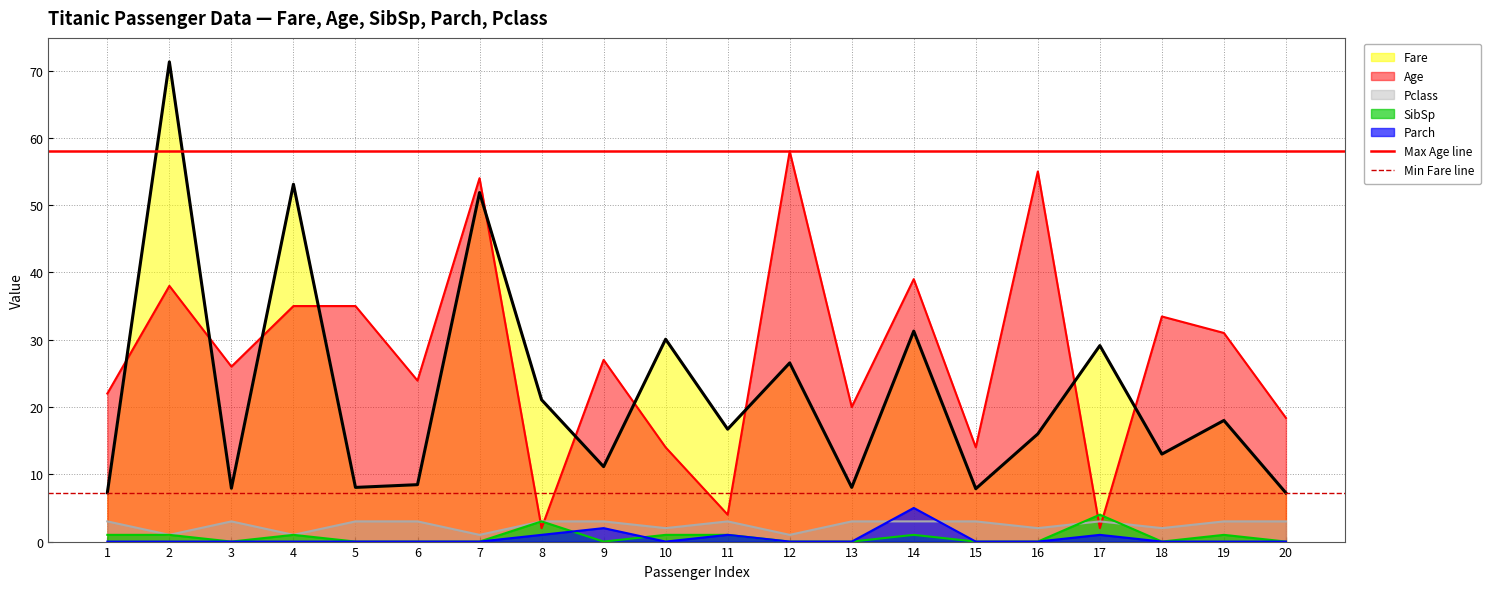

What is the lowest value of the Max Age line series?

58.0